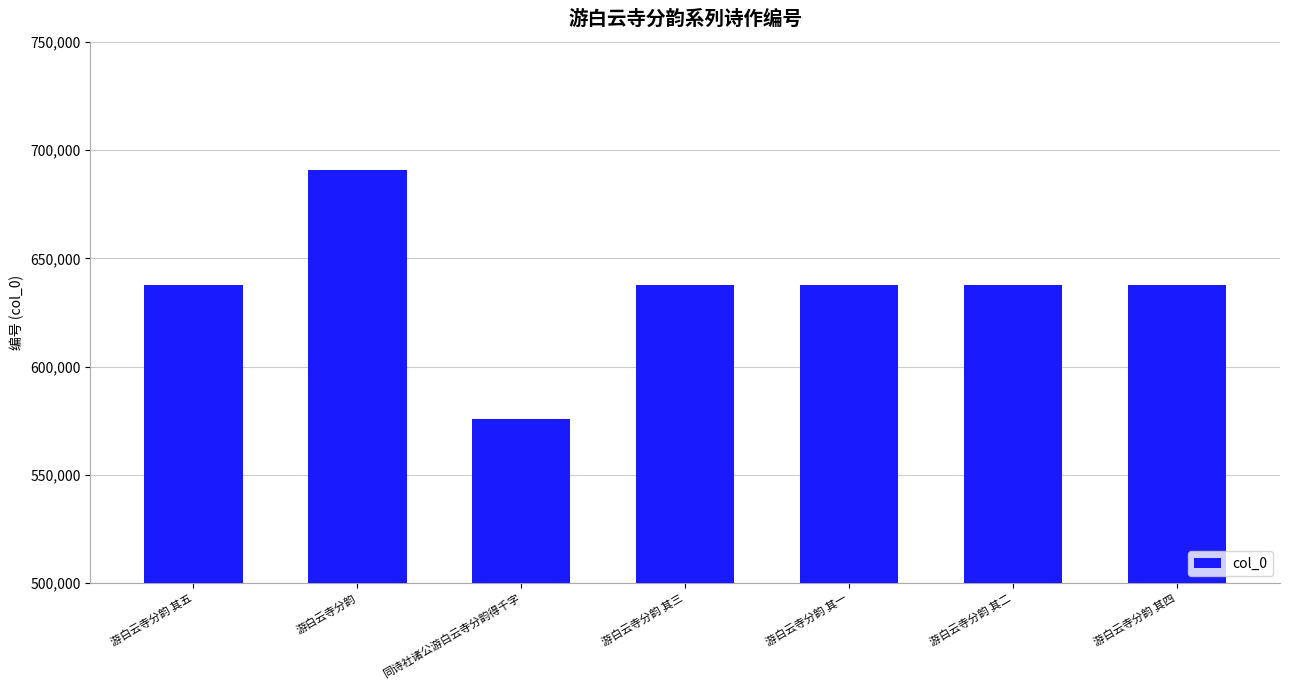

At which category does the chart reach its minimum across all series?

同诗社诸公游白云寺分韵得千字